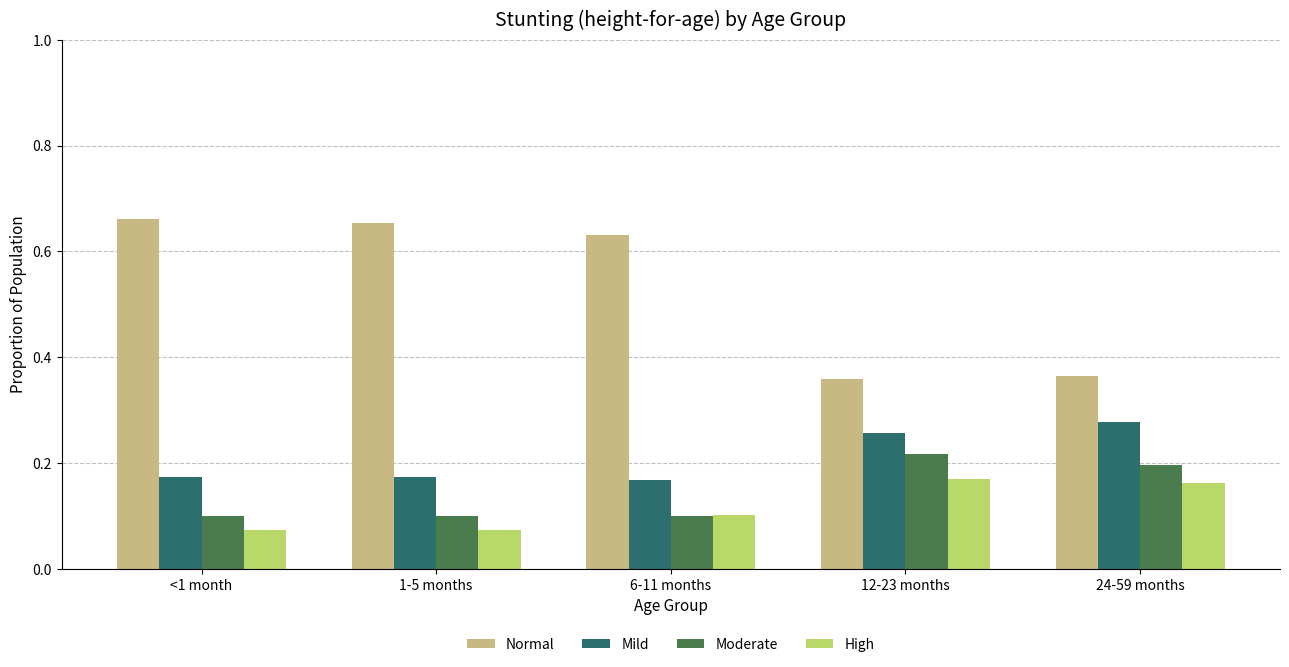

The value of High at <1 month is 0.1. True or false?

True